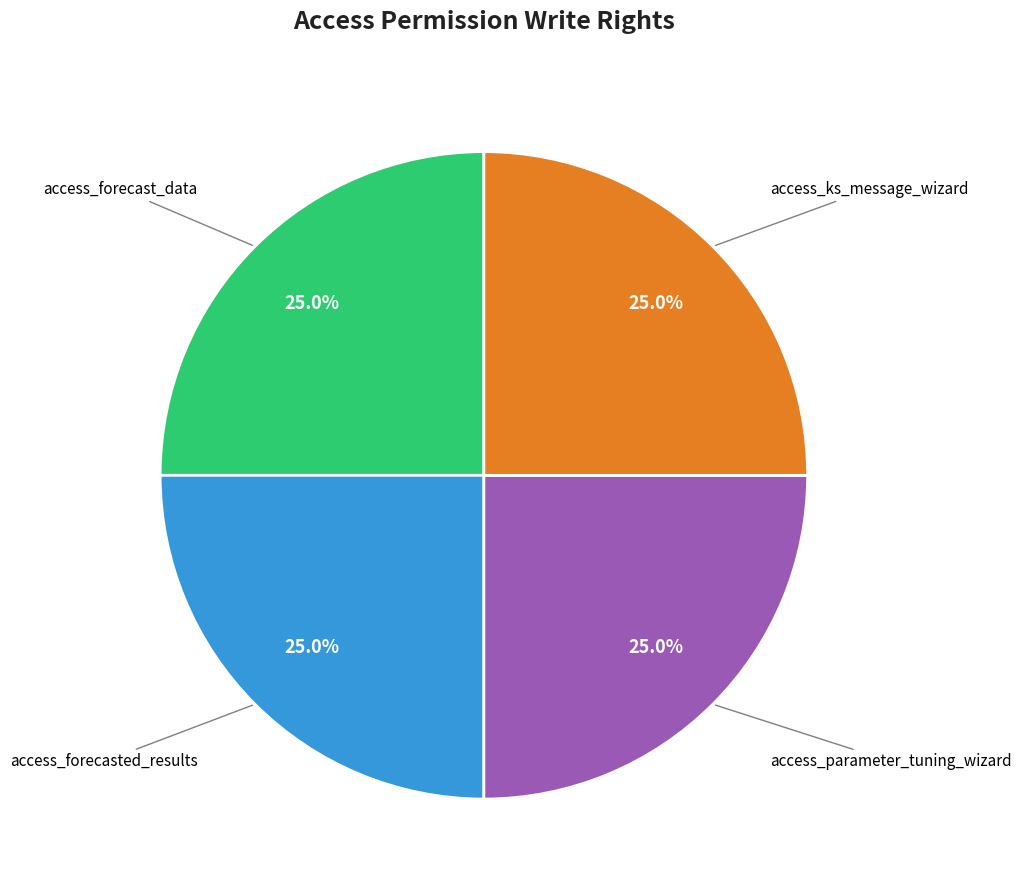

To the nearest percent, what is the difference between the largest and smallest slice percentages?

0%